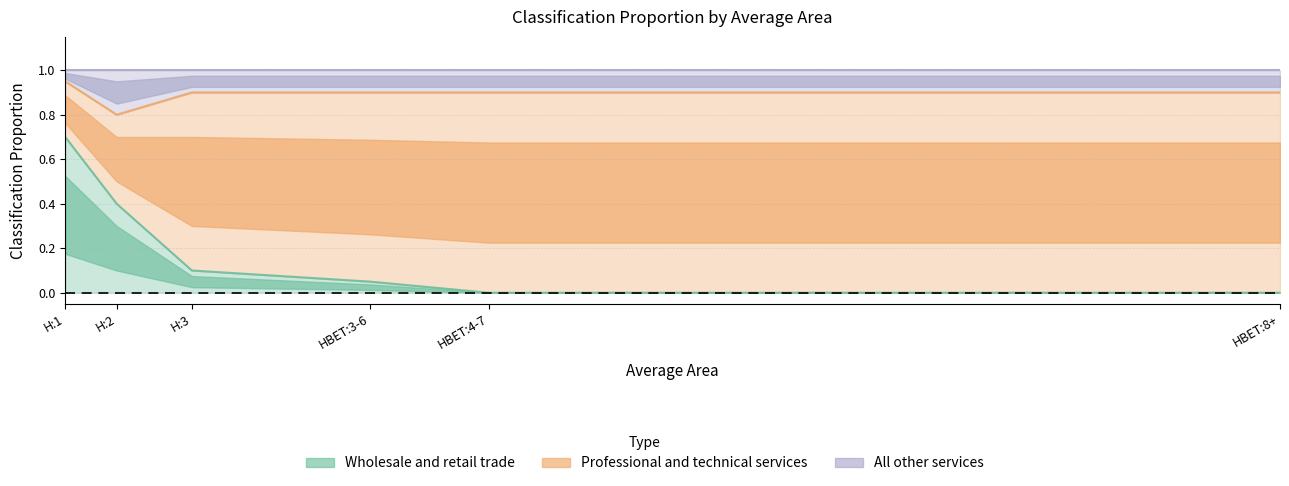

Reading left to right, list all the values displayed in this chart.

Wholesale and retail trade: H:1=0.7	H:2=0.4	H:3=0.1	HBET:3-6=0.1	HBET:4-7=0.0	HBET:8+=0.0
Professional and technical services: H:1=0.9	H:2=0.8	H:3=0.9	HBET:3-6=0.9	HBET:4-7=0.9	HBET:8+=0.9
All other services: H:1=1.0	H:2=1.0	H:3=1.0	HBET:3-6=1.0	HBET:4-7=1.0	HBET:8+=1.0